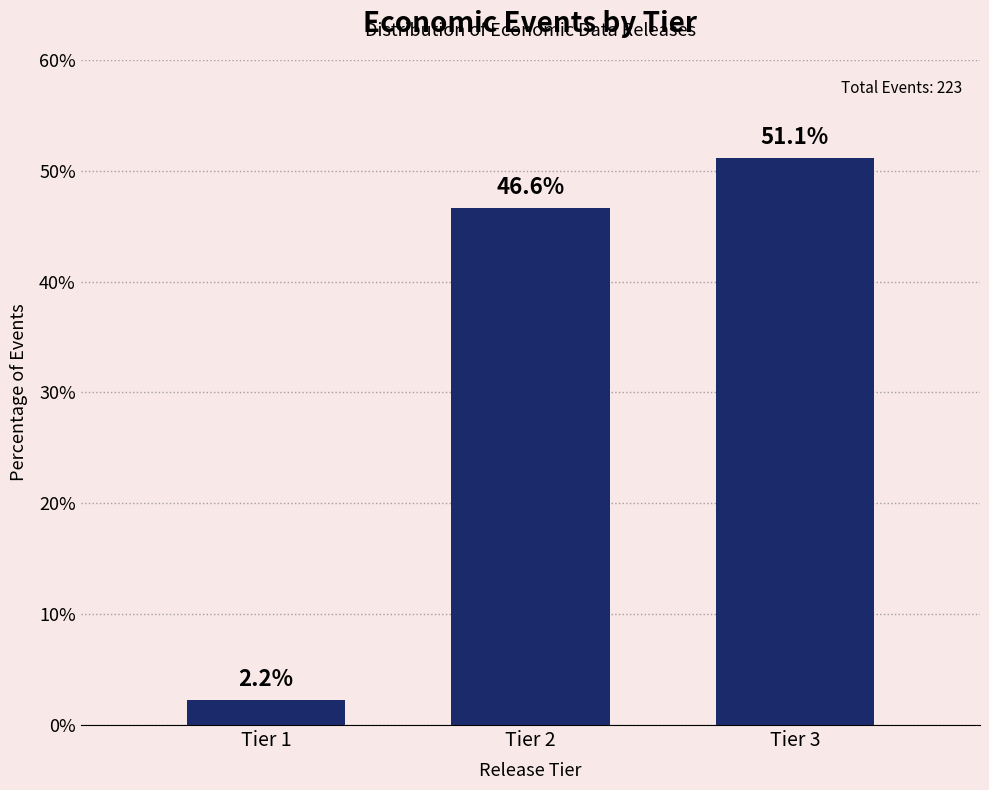

Reading right to left, list all the values displayed in this chart.

Tier 3=51.1	Tier 2=46.6	Tier 1=2.2